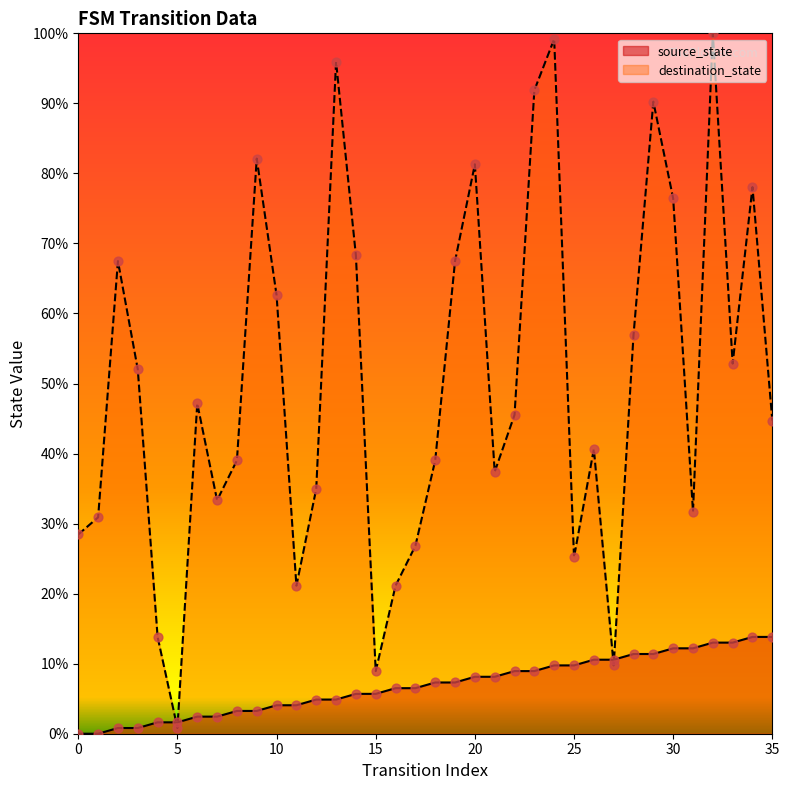

What are all the series names shown in the legend?

source_state, destination_state